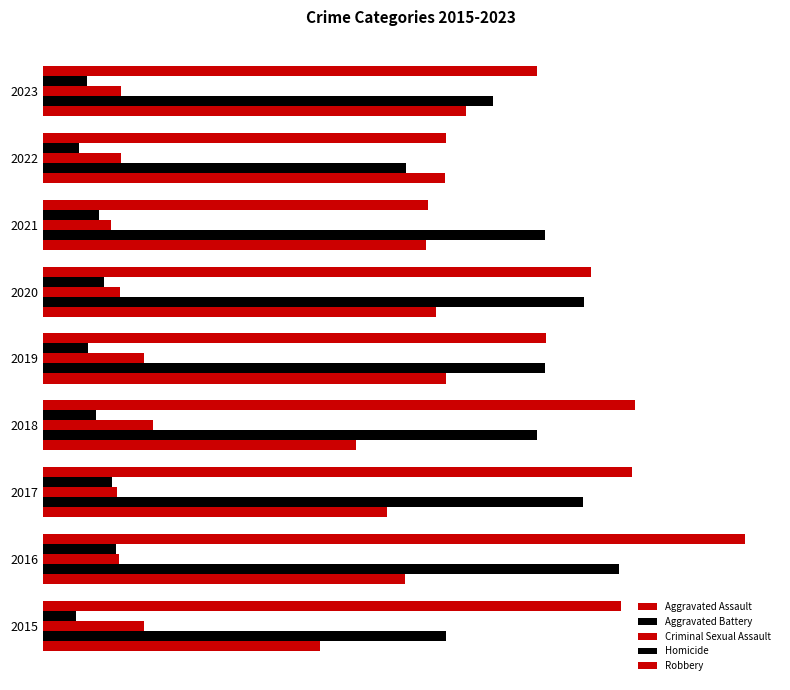

Which series has the largest range (max minus min)?

Robbery